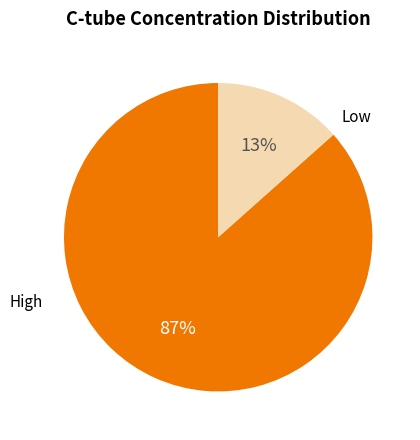

To the nearest percent, what is the average slice percentage?

50%